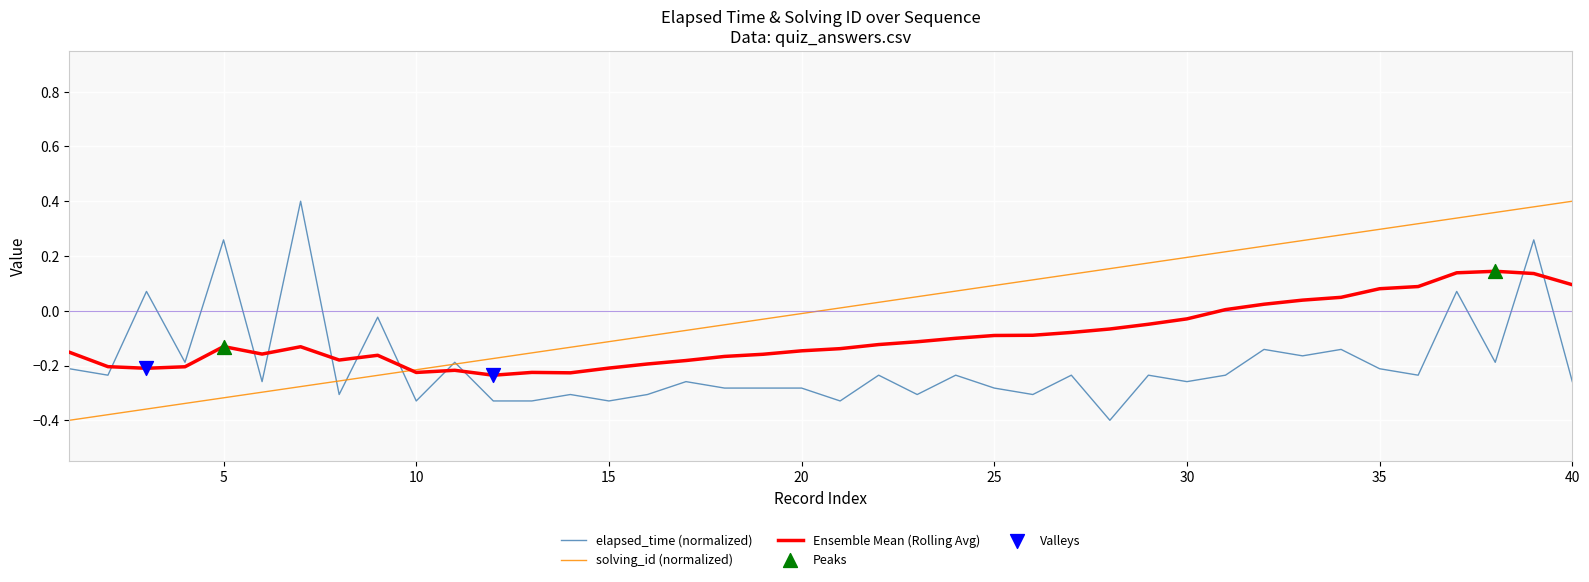

True or false: Ensemble Mean (Rolling Avg) and elapsed_time (normalized) cross at least once.

True